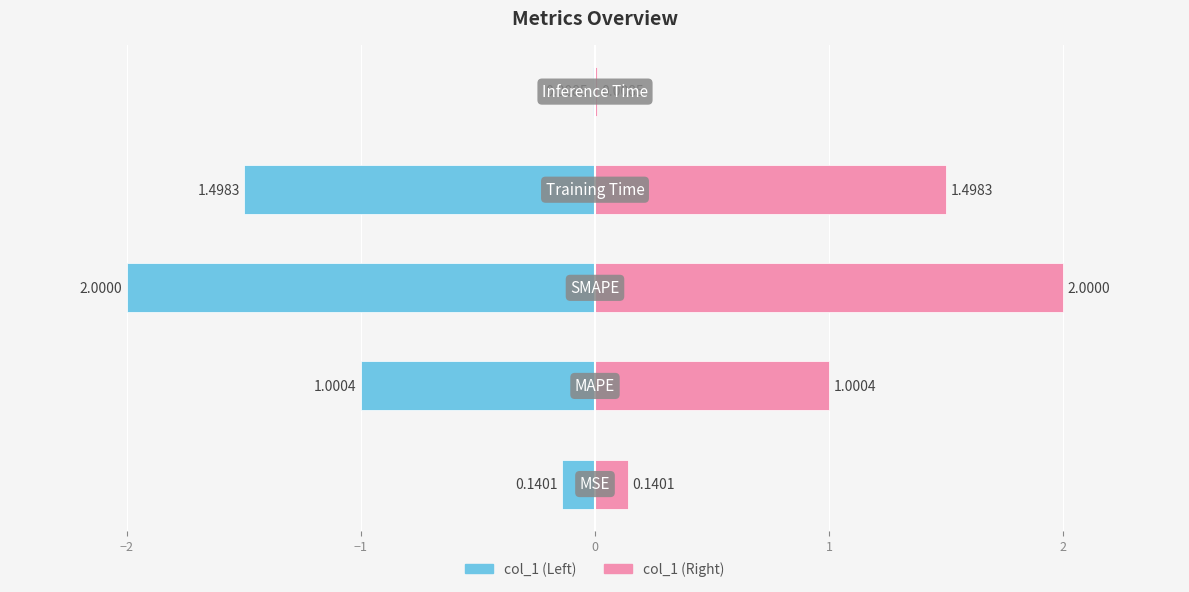

How many bars are there in total?

10